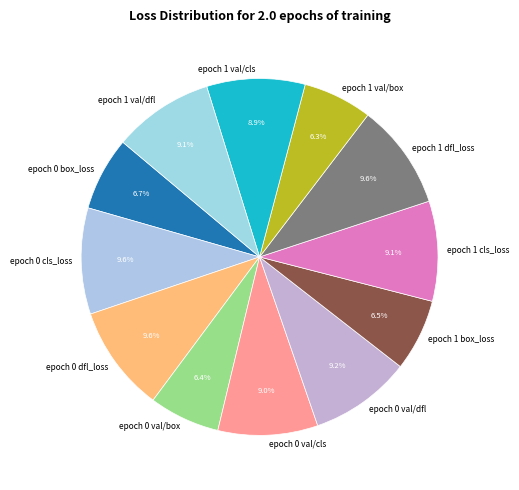

Is it true that epoch 0 cls_loss is 10% of the pie?

True